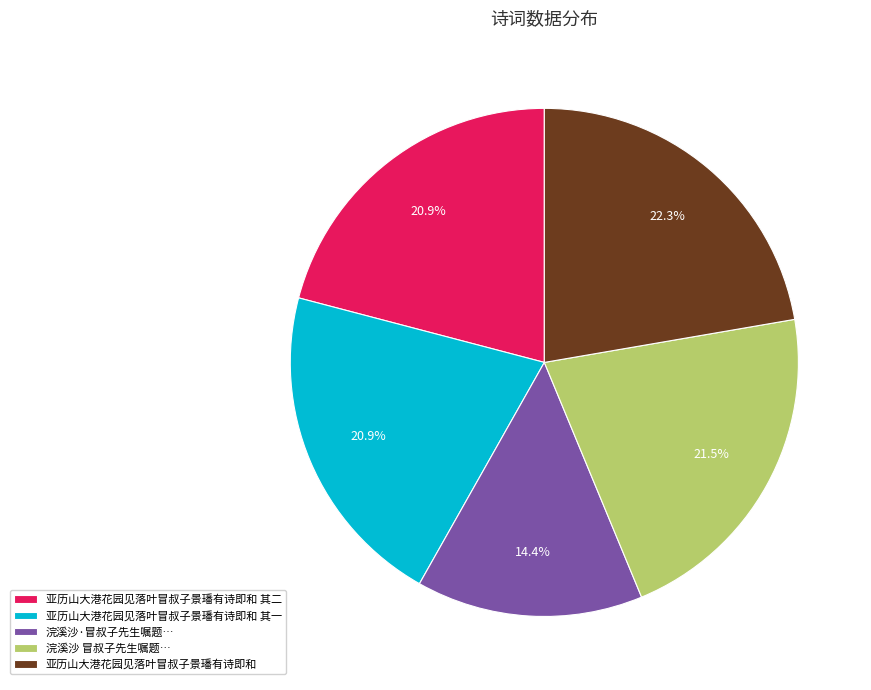

To the nearest percent, what percentage of the pie is 亚历山大港花园见落叶冒叔子景璠有诗即和 其二?

21%